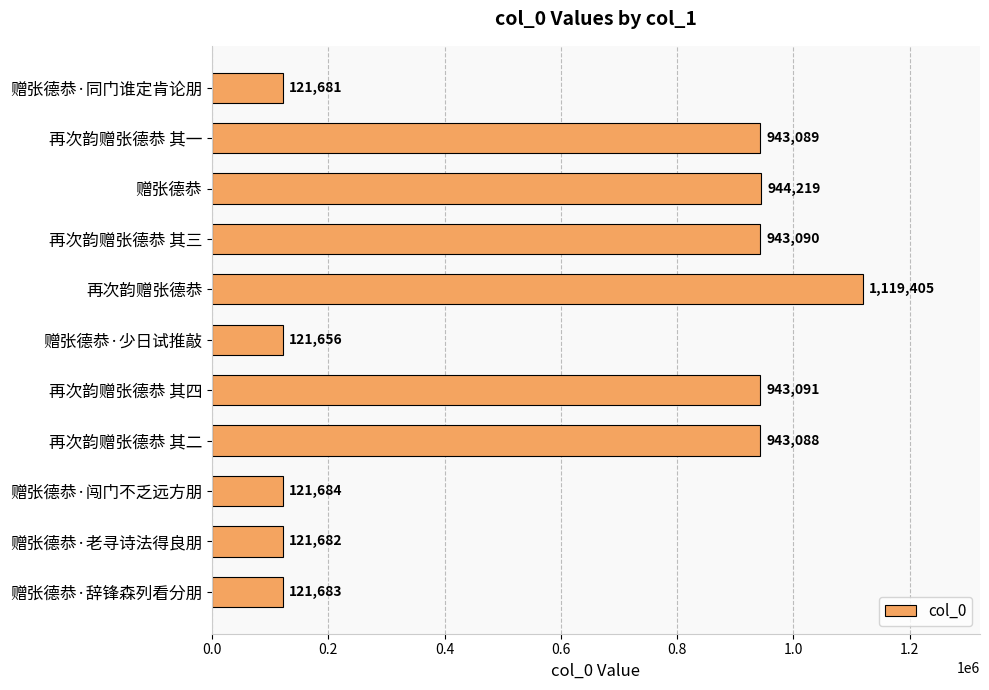

What position from the bottom is 再次韵赠张德恭 其一?

10